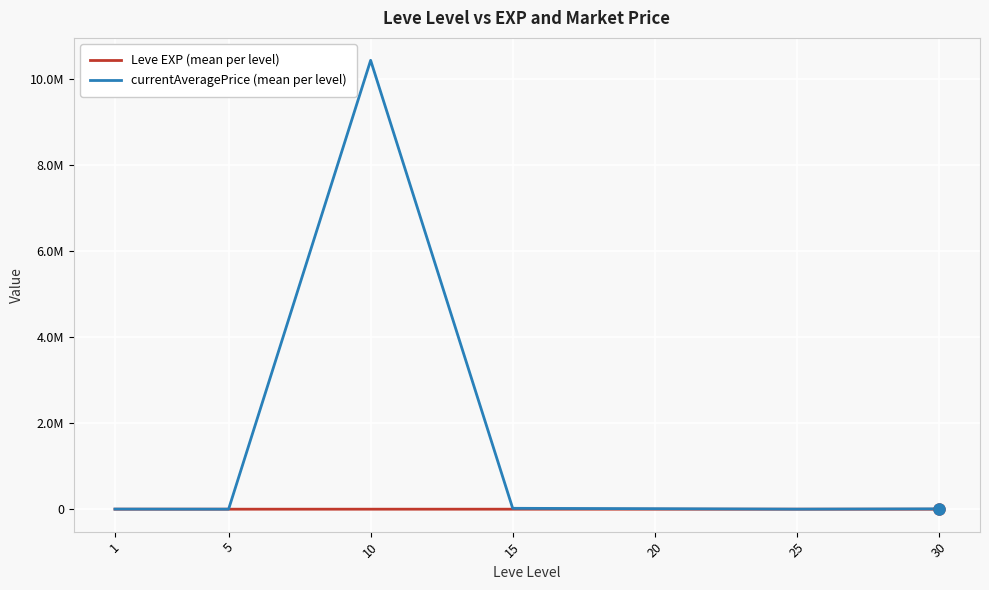

What are all the series names shown in the legend?

Leve EXP (mean per level), currentAveragePrice (mean per level)